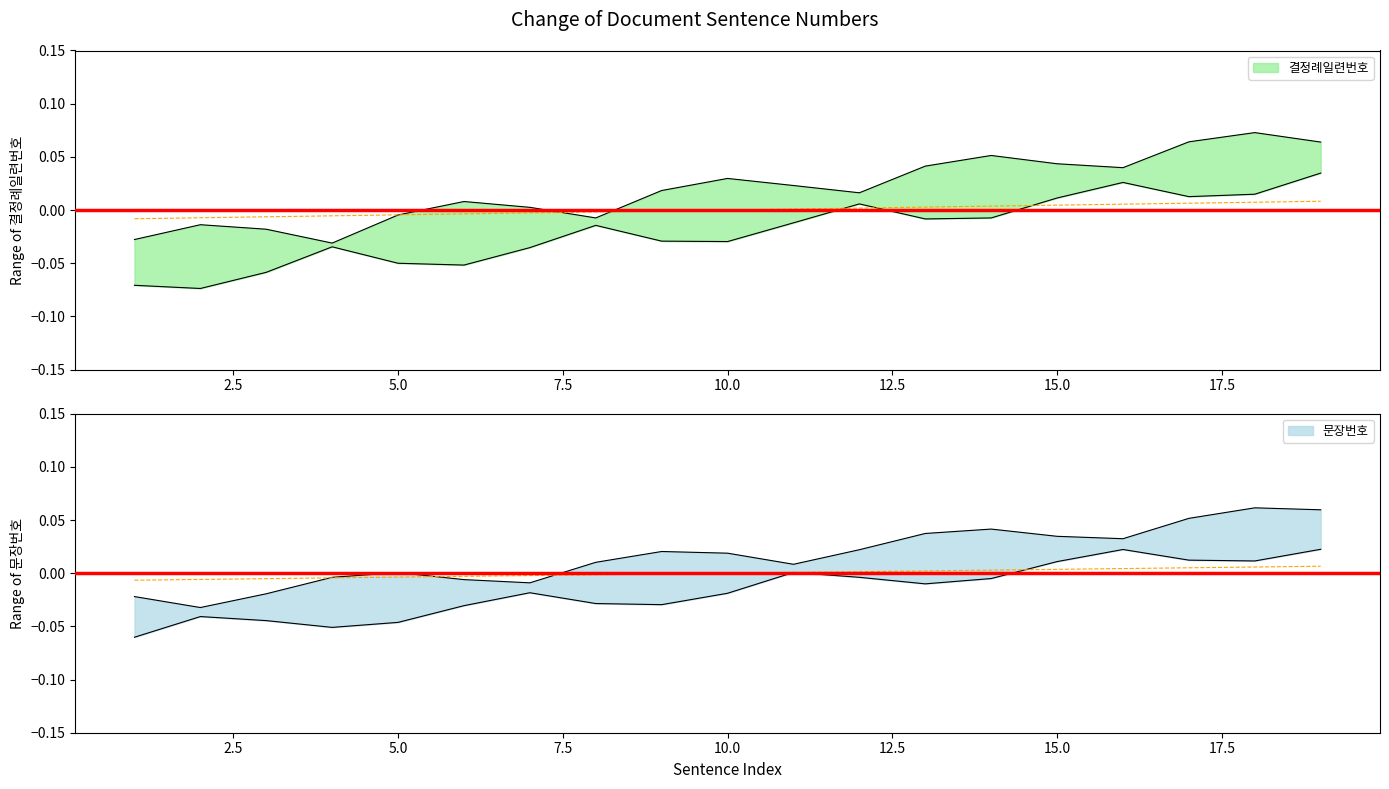

True or false: the data shows 0.0 at 14.

True